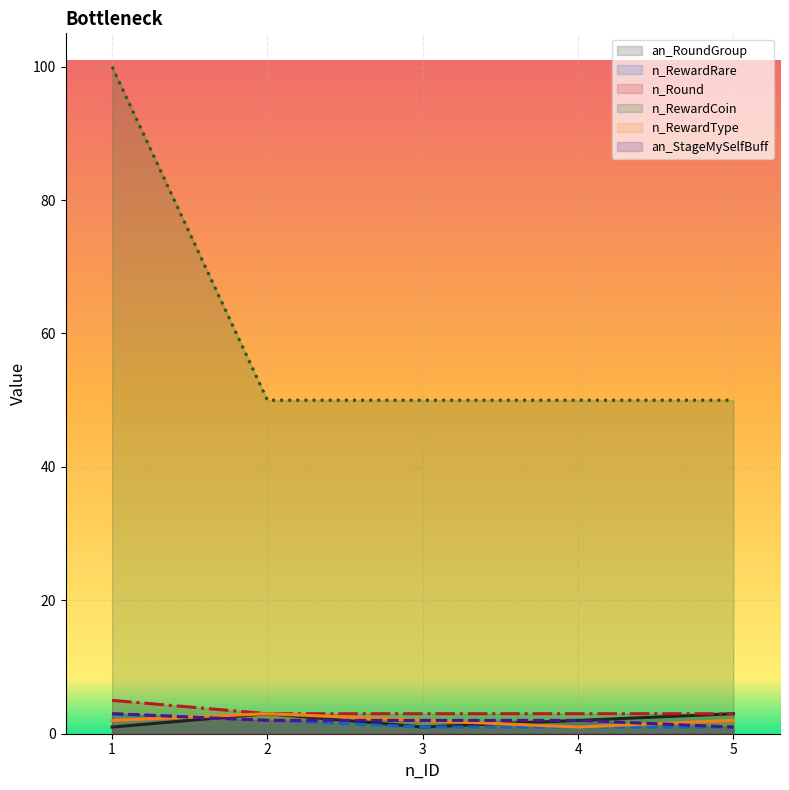

Count the number of data series in this chart.

6